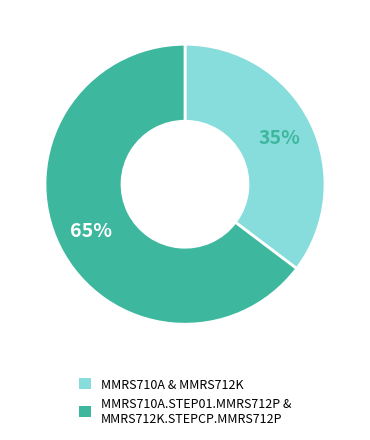

True or false: MMRS710A.STEP01.MMRS712P & MMRS712K.STEPCP.MMRS712P accounts for 65% of the total.

True